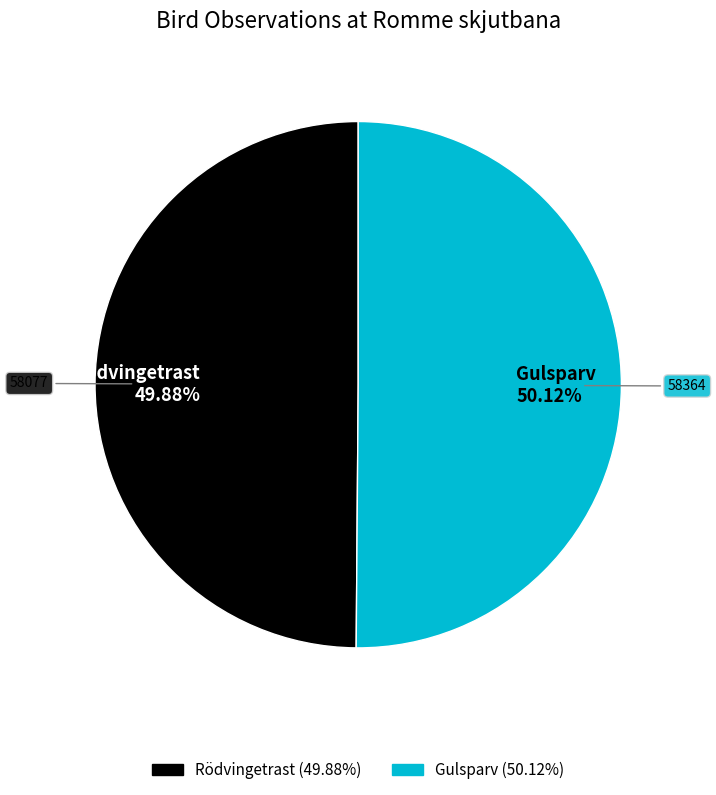

To the nearest percent, what is the average slice percentage?

50%